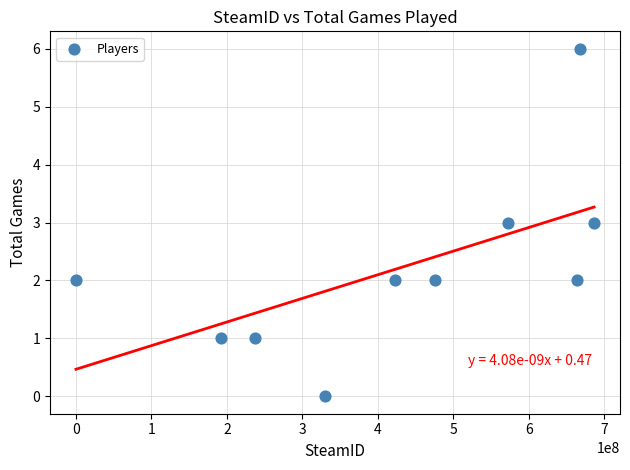

What is the range of X values (max minus min)?

686342210